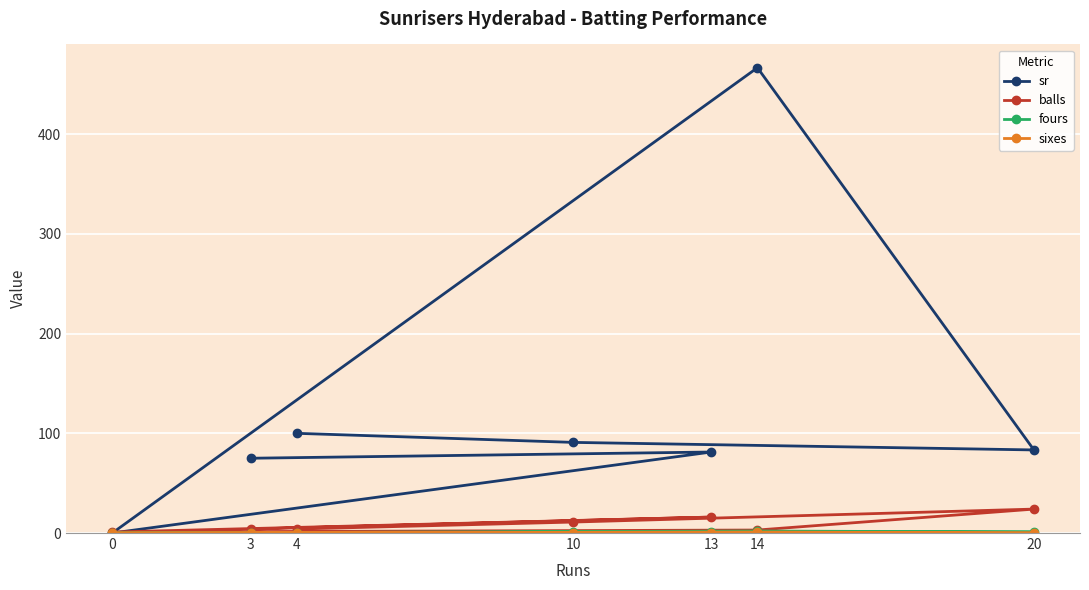

Which series has the widest spread of values?

sr